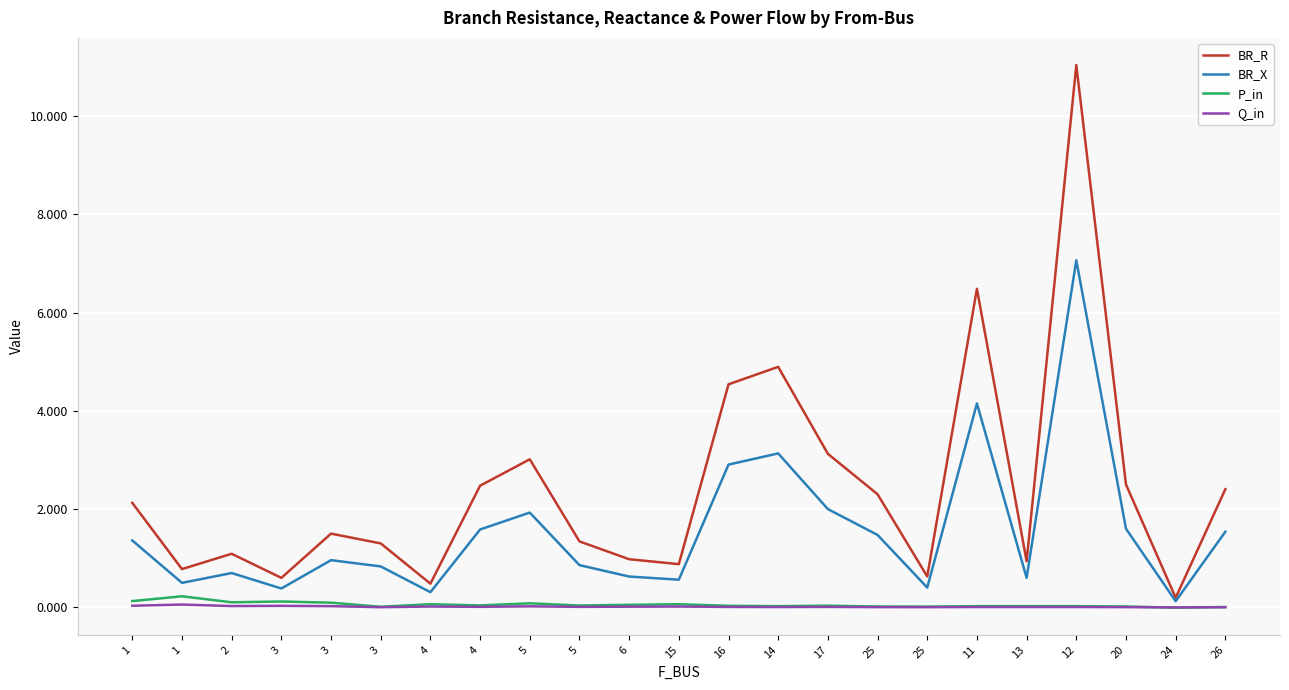

What is the label of the 15th point from the right?

5